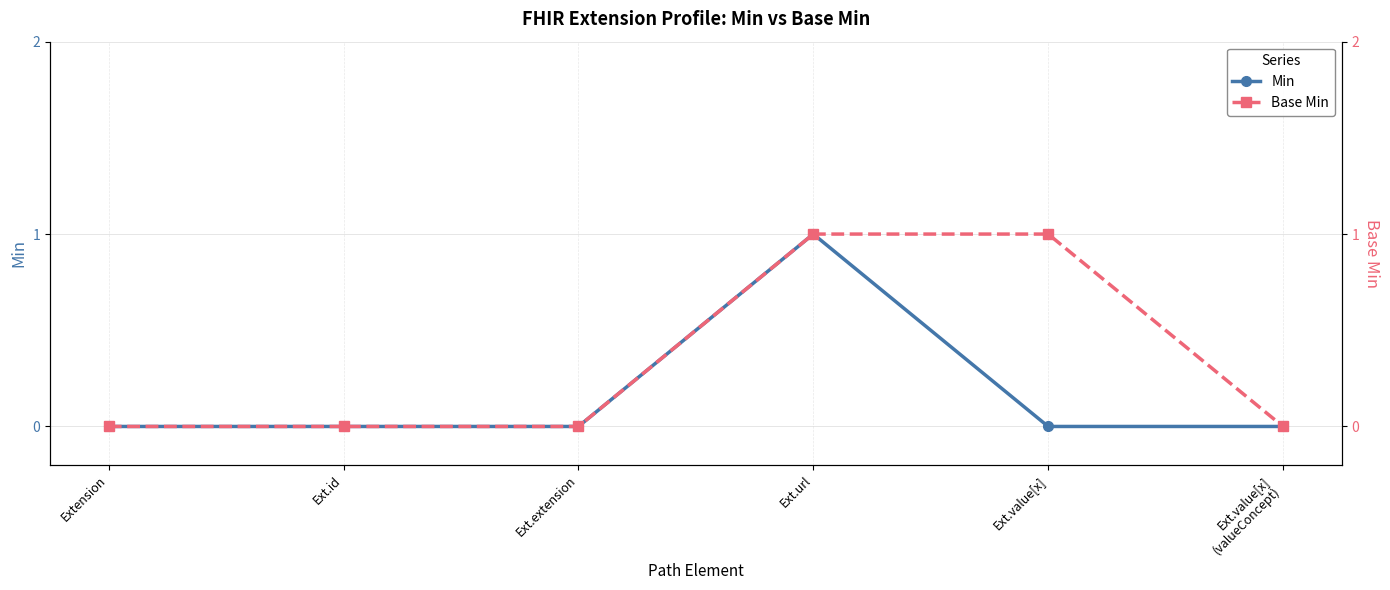

What is the total value across all series at Ext.value[x]?

1